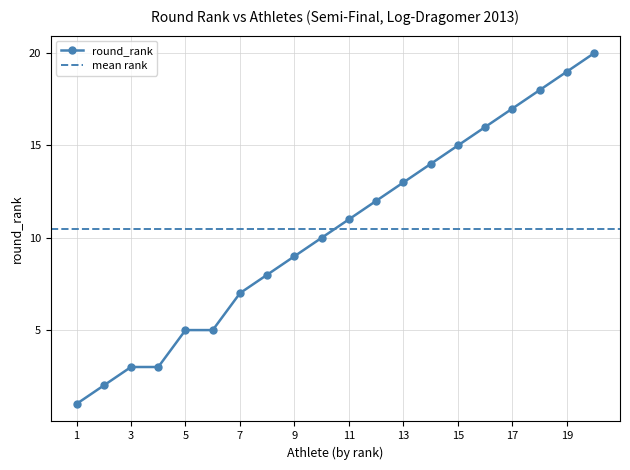

The round_rank series shows 7 at 7. True or false?

True